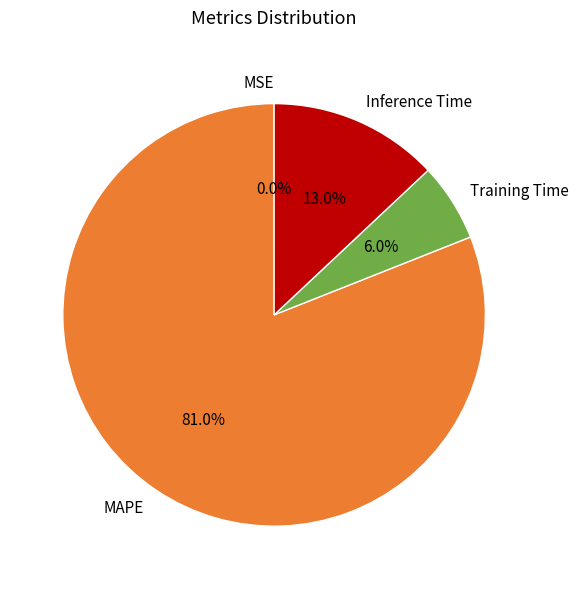

Which category has the biggest portion of the pie?

MAPE